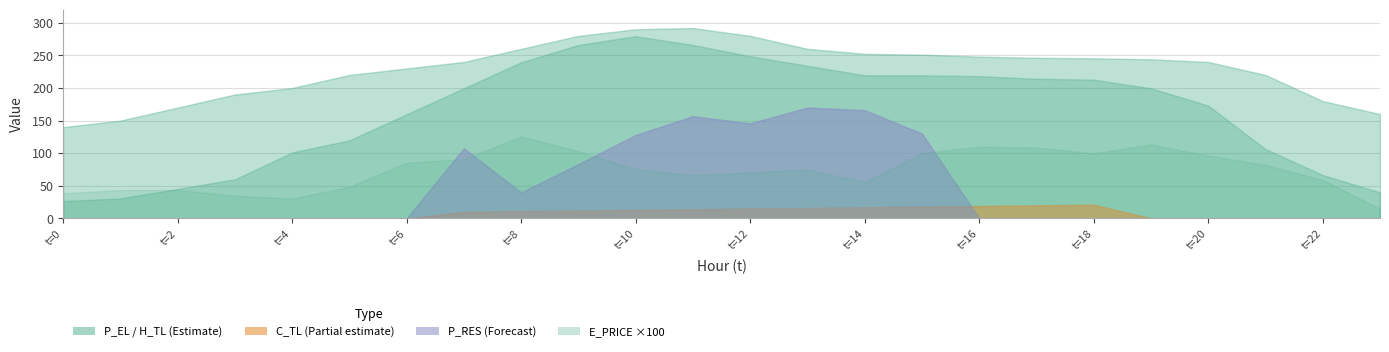

How many positive values does the C_TL series have?

12